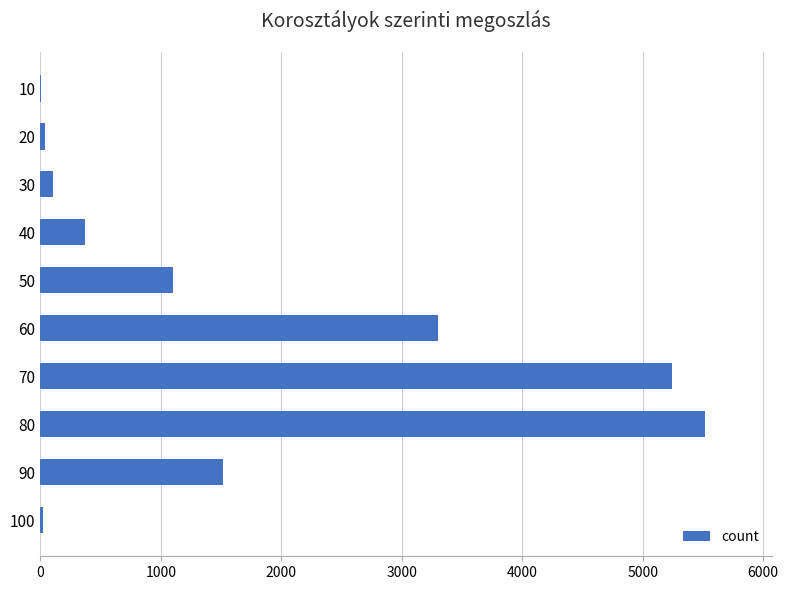

Is it true that the value at 90 is 308?

False